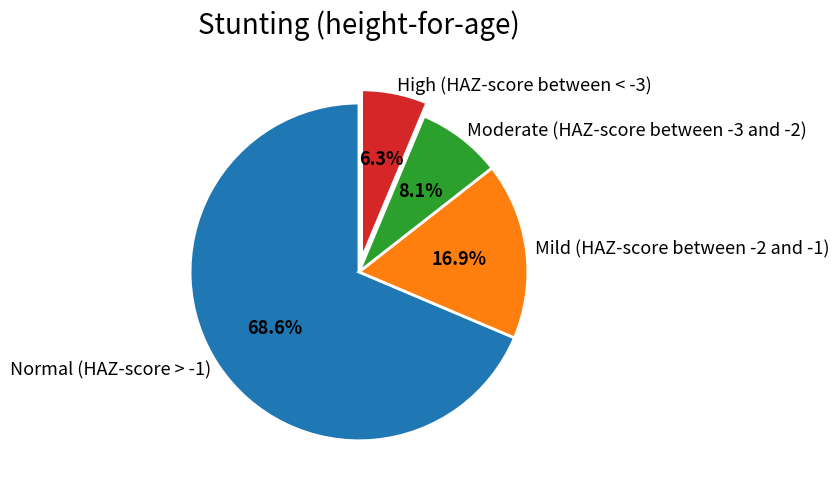

To the nearest percent, what is the difference between the largest and smallest slice percentages?

62%